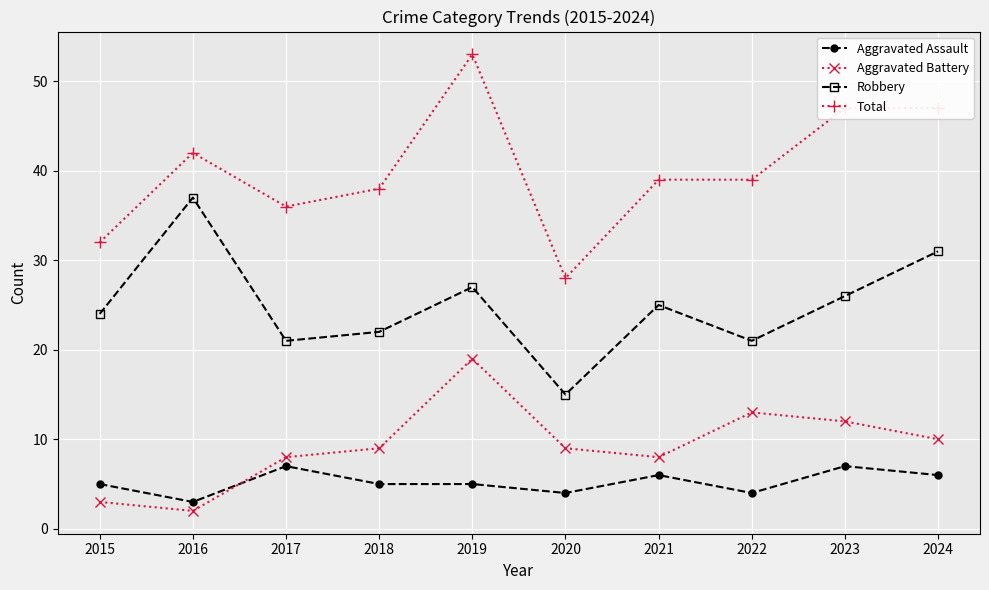

What is the sum of the Aggravated Assault values at 2019 and 2023?

12